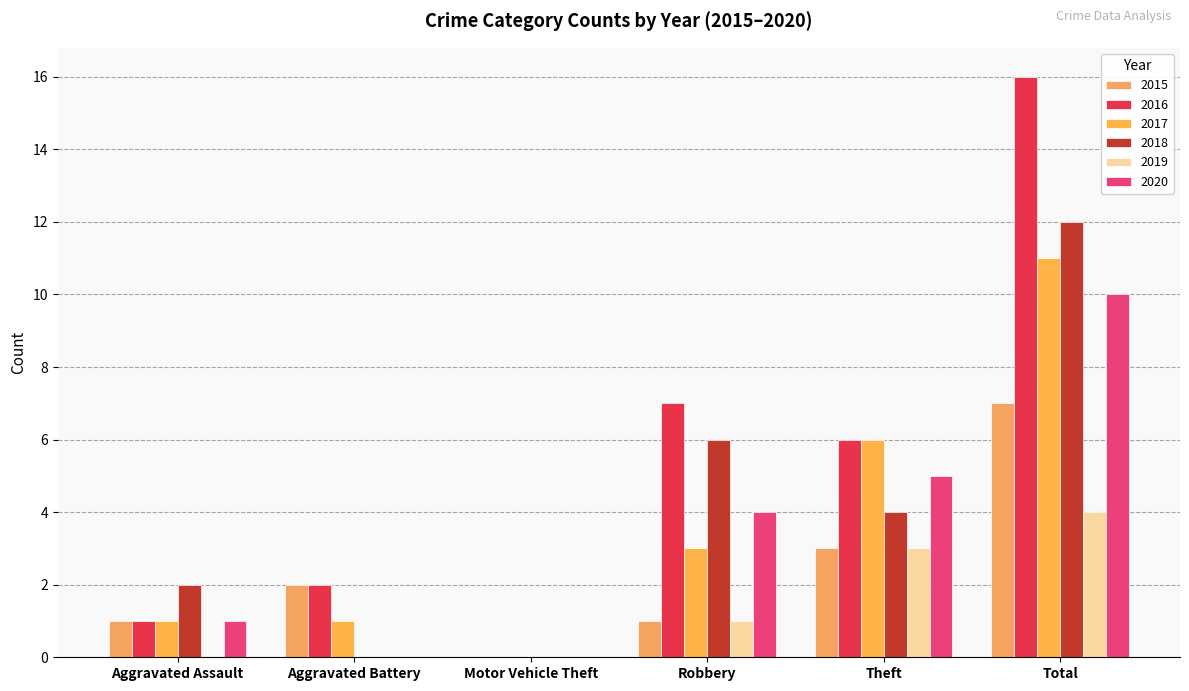

Where is 2017 nearest to the value 5?

Theft